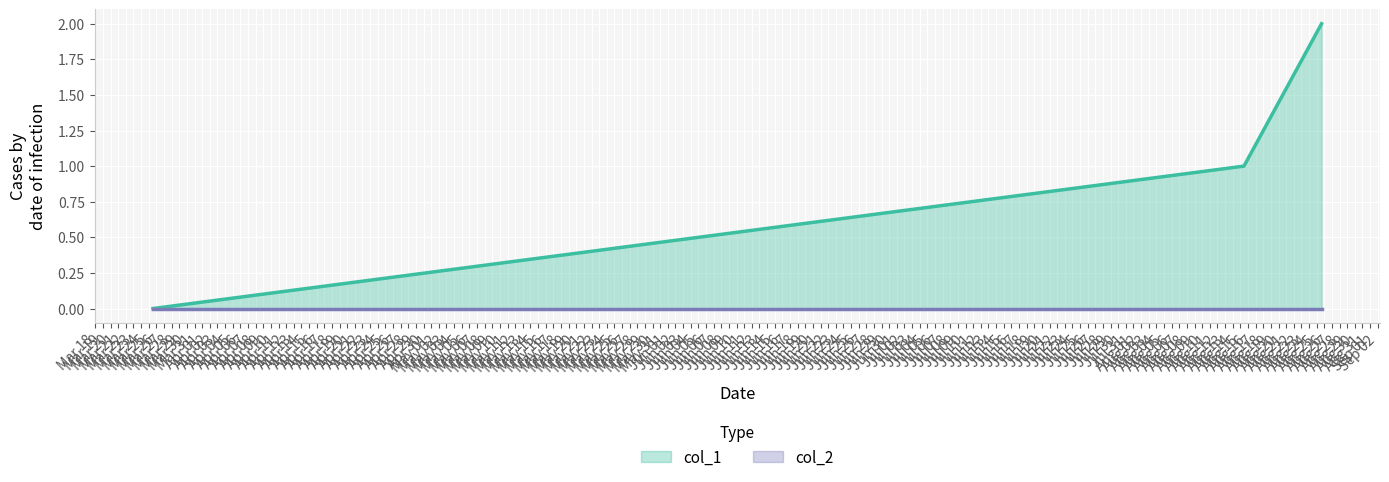

What is the ratio of the value at 1629026278 to the value at 1629904878?

0.5